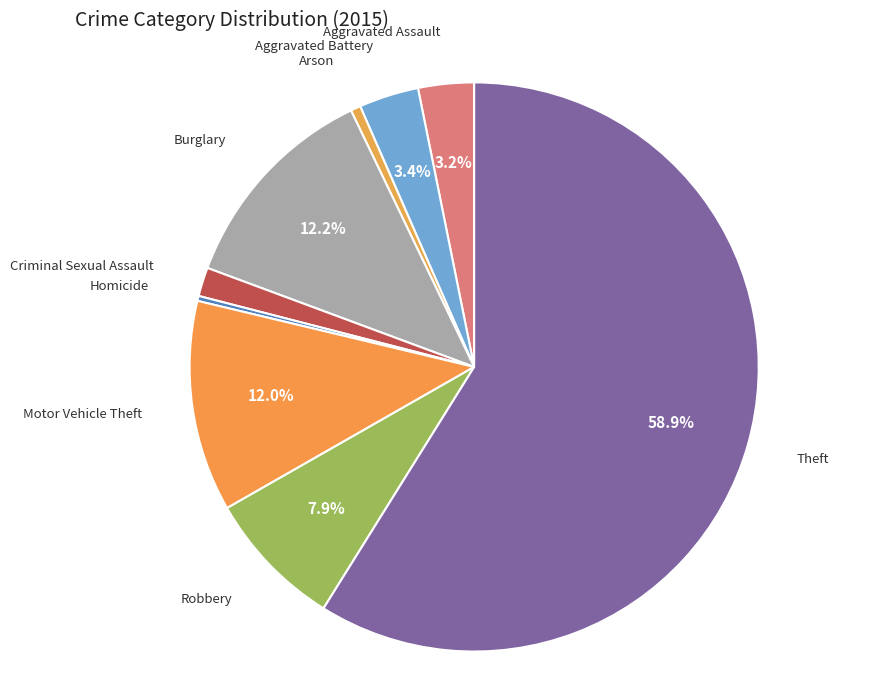

How many slices are in this pie chart?

9